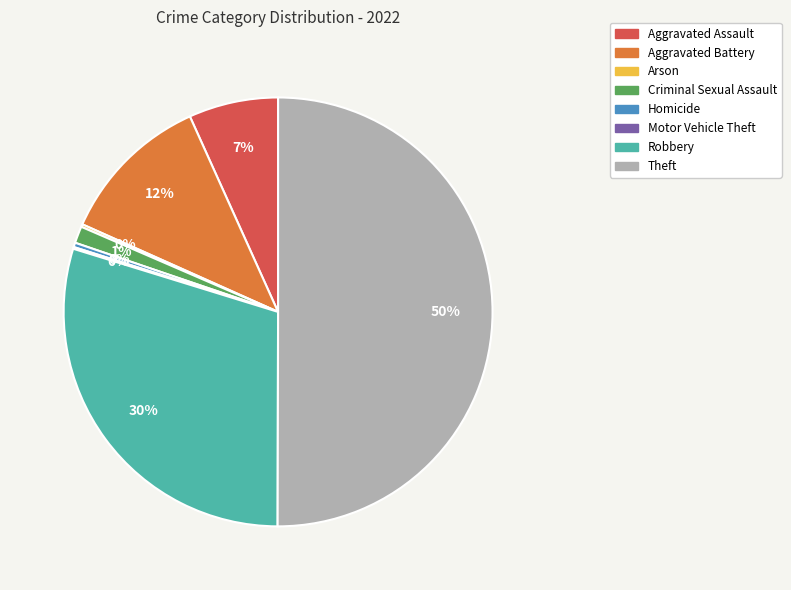

What percentage is the Aggravated Battery slice, to the nearest percent?

12%